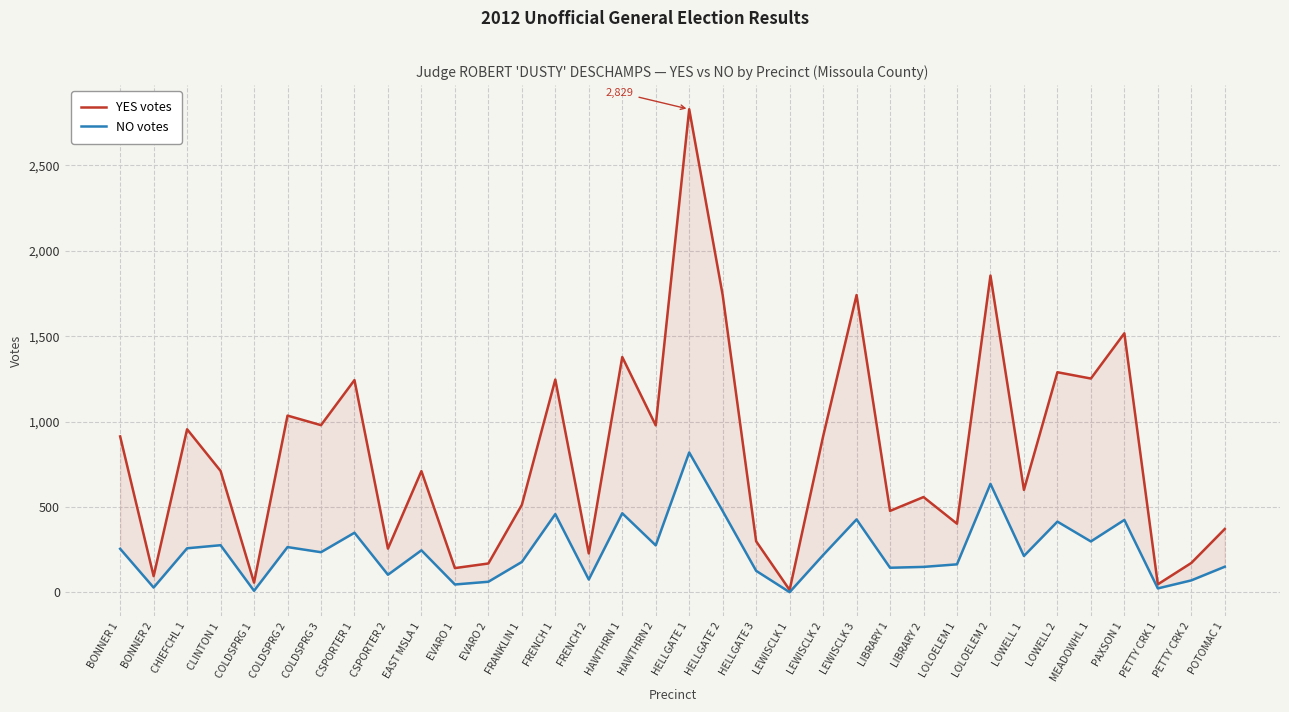

At which label does NO votes first exceed 235?

BONNER 1